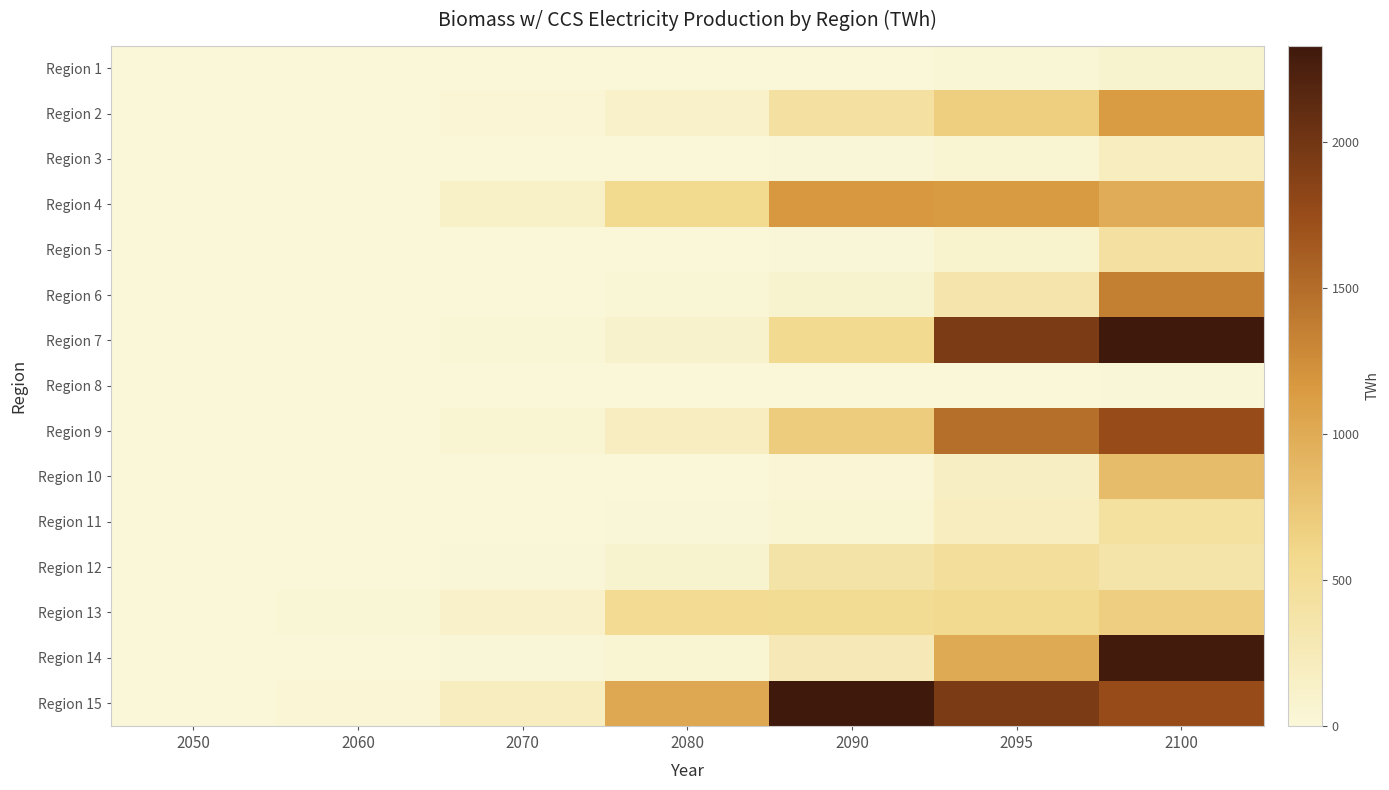

Which has a higher value, 2050 or 2100?

2100